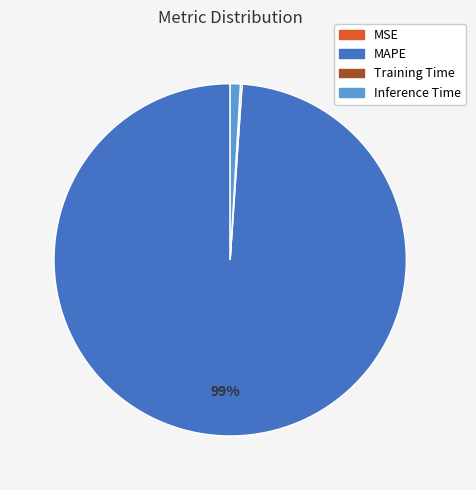

Do MAPE and Inference Time together represent more than half of the pie?

Yes